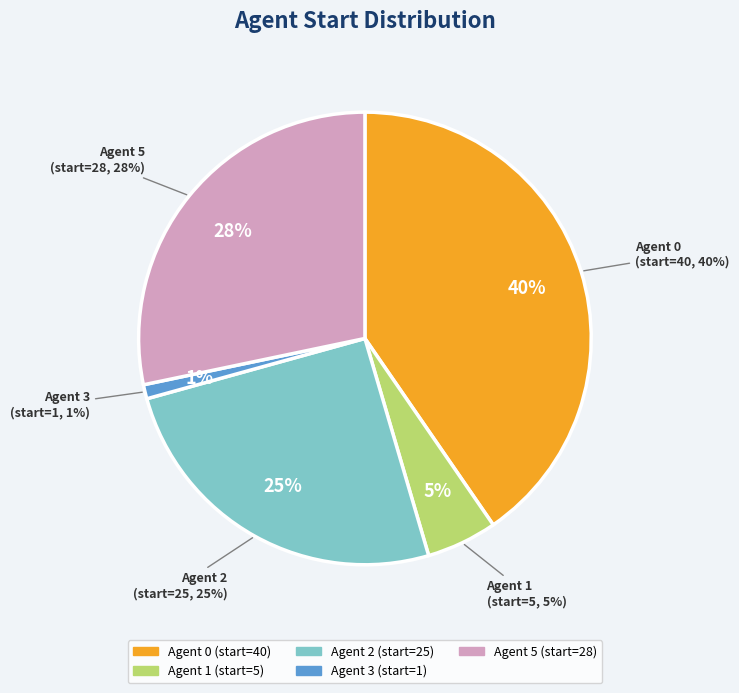

What percentage do Agent 5 and Agent 1 together represent?

33.3%